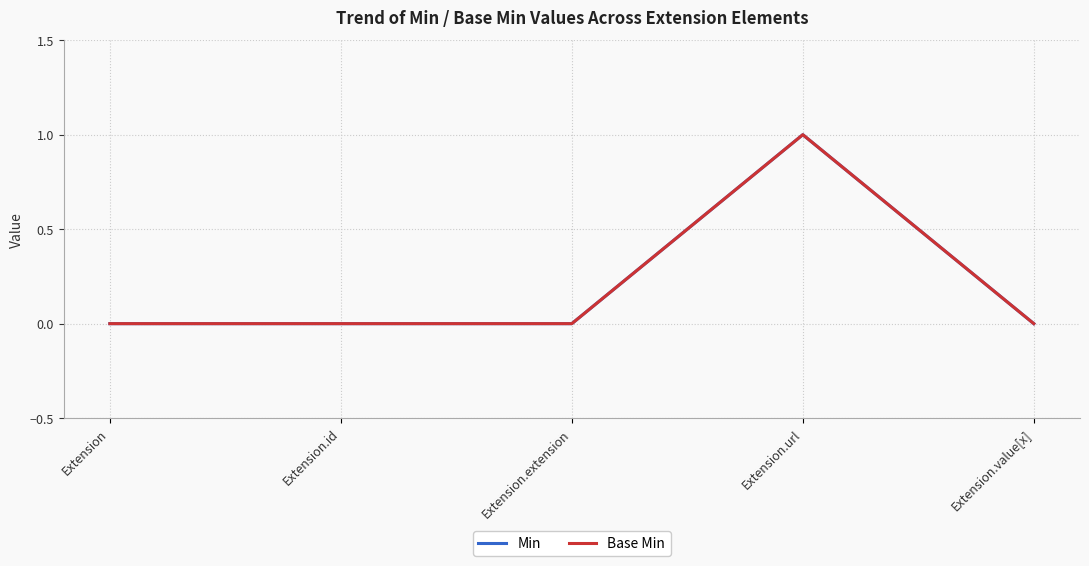

Is this an area chart (filled region under the line)?

No